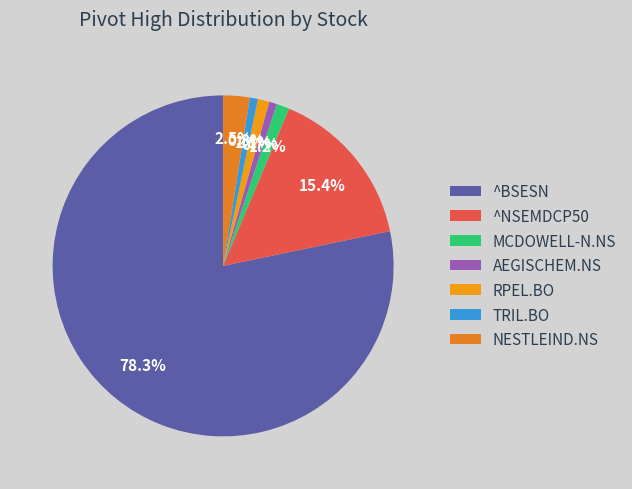

Count the number of slices in the pie.

7